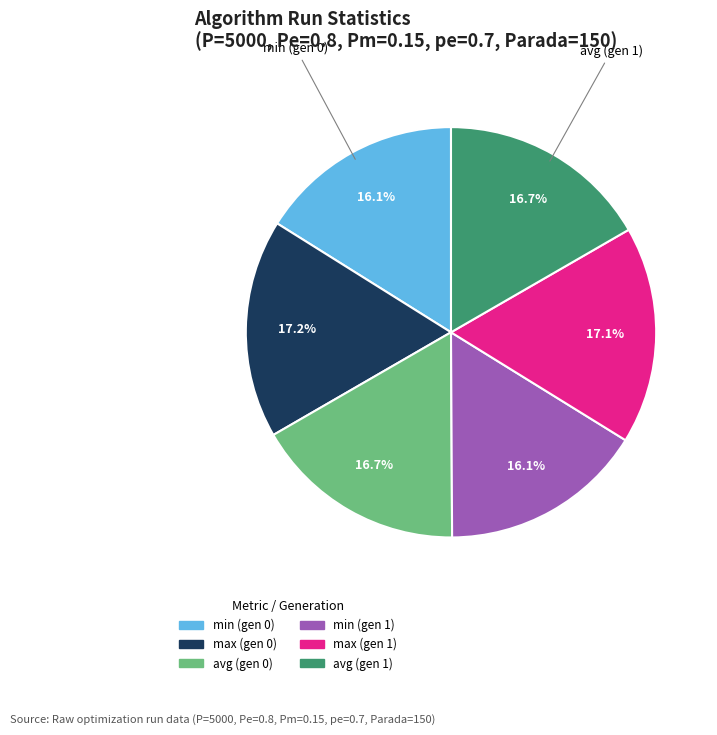

True or false: min (gen 1) accounts for 16% of the total.

True